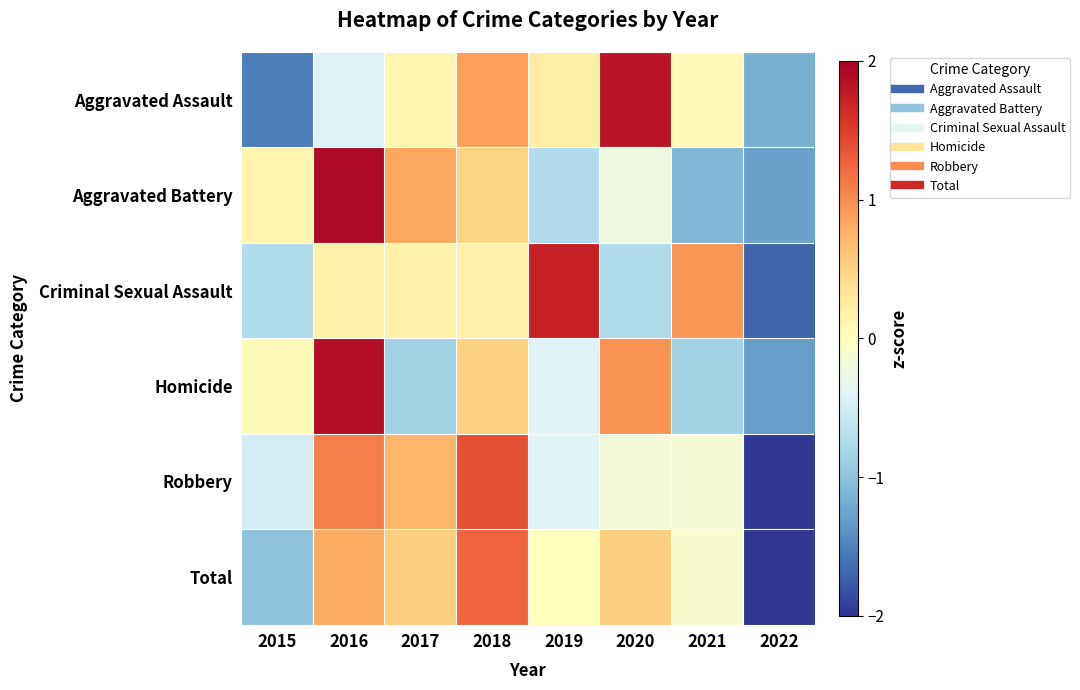

Rank the series at 2022 from highest to lowest value.

Aggravated Assault, Aggravated Battery, Homicide, Criminal Sexual Assault, Robbery, Total